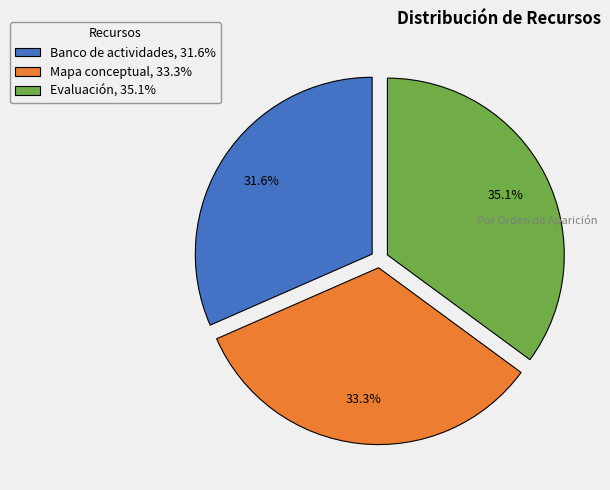

Which slice is the smallest?

Banco de actividades